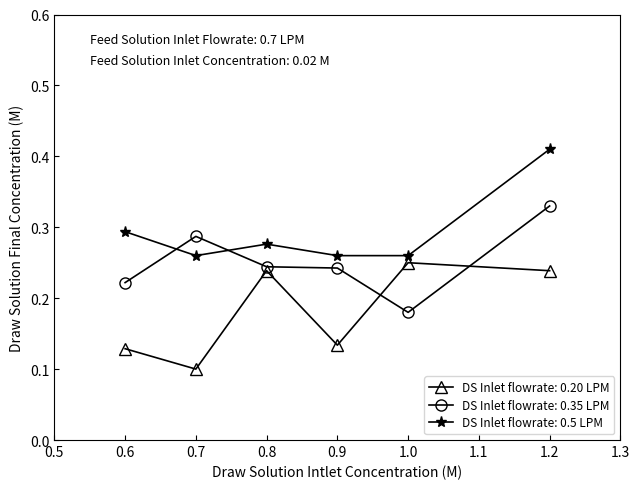

At how many categories does at least one series exceed 0?

6